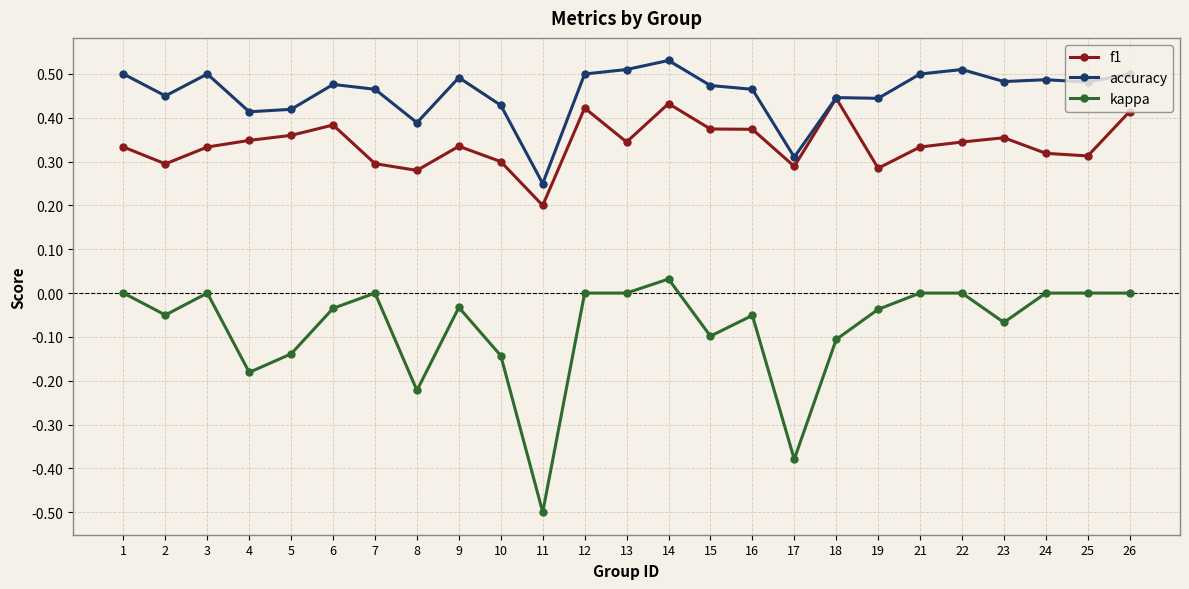

Which series has the largest total across all categories?

accuracy